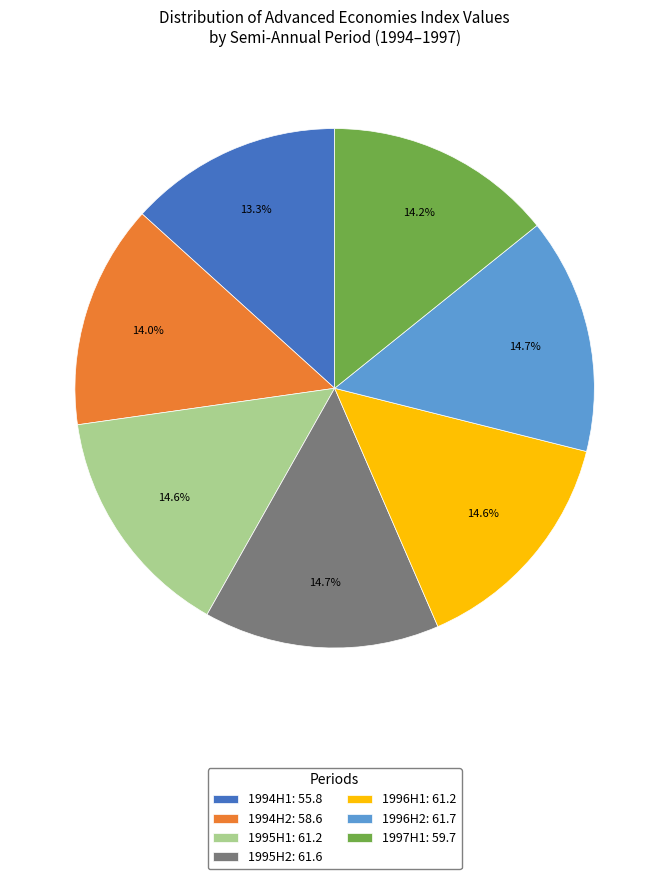

What portion of the pie excludes 1995H2: 61.6?

85.3%